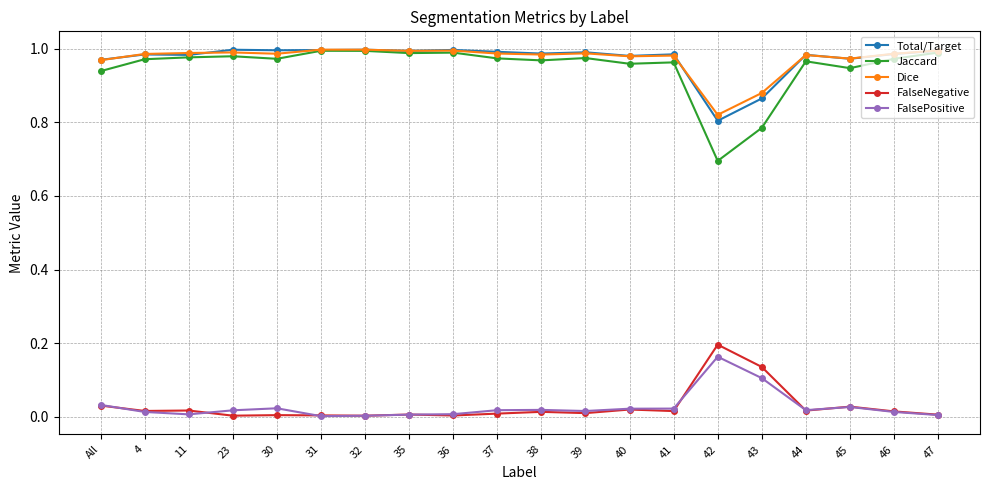

Which category has the highest value in the FalseNegative series?

42